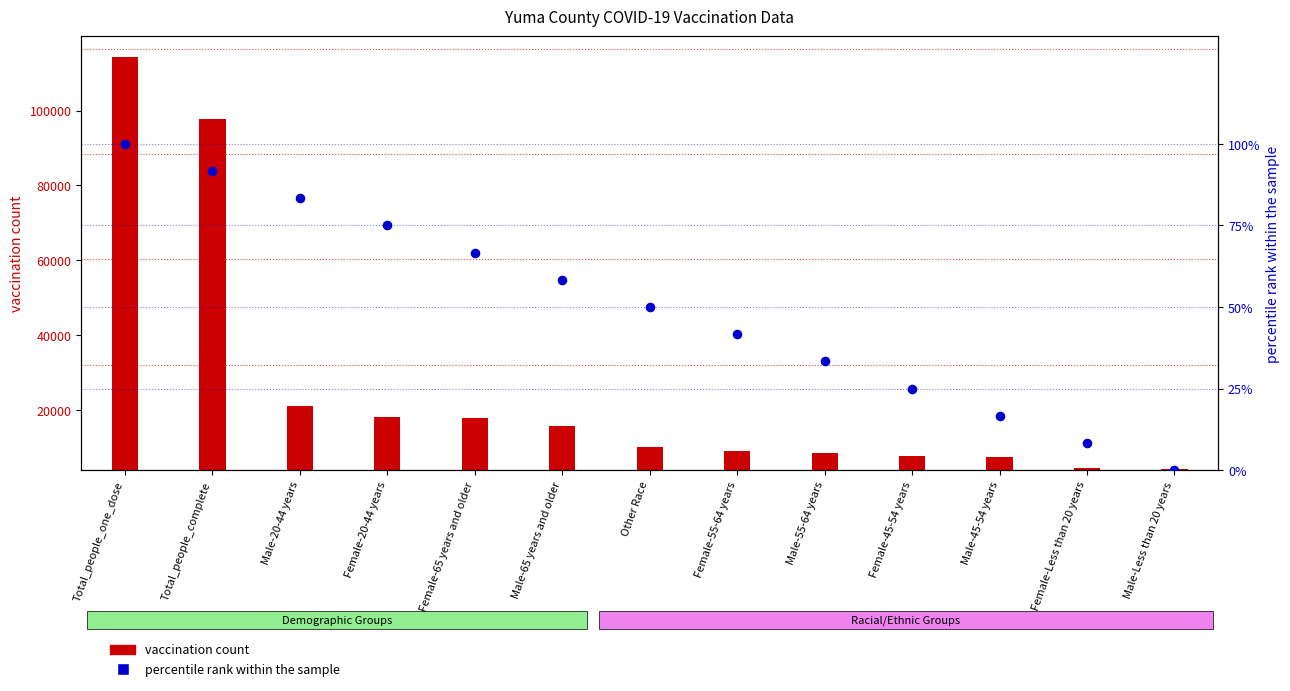

Which has a higher value, Female-Less than 20 years or Male-Less than 20 years?

Female-Less than 20 years